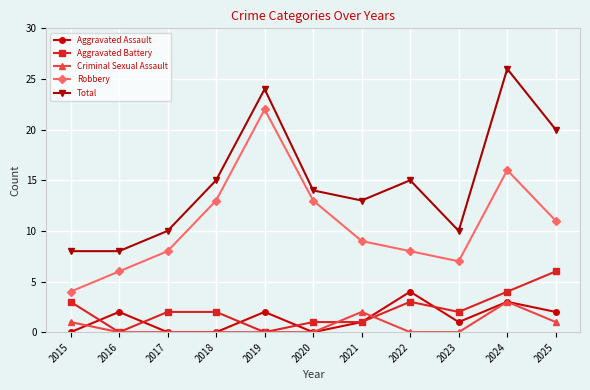

Reading left to right, list all the values displayed in this chart.

Aggravated Assault: 0	2	0	0	2	0	1	4	1	3	2
Aggravated Battery: 3	0	2	2	0	1	1	3	2	4	6
Criminal Sexual Assault: 1	0	0	0	0	0	2	0	0	3	1
Robbery: 4	6	8	13	22	13	9	8	7	16	11
Total: 8	8	10	15	24	14	13	15	10	26	20